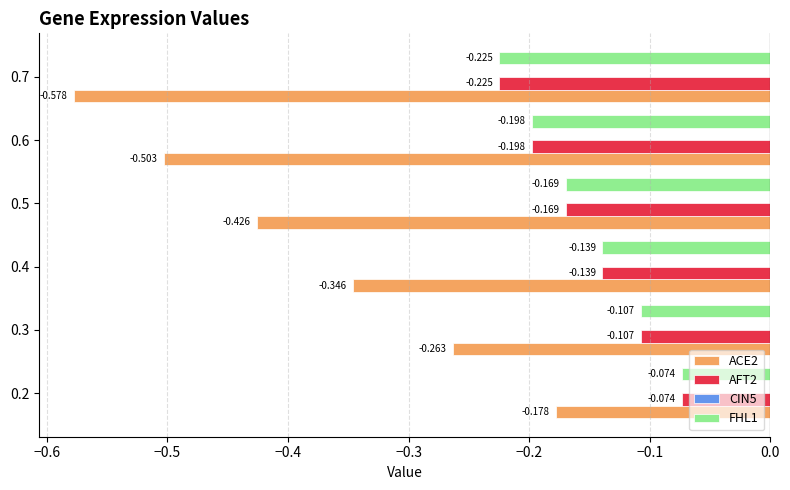

List the labels in order of AFT2 value, smallest first.

0.7, 0.6, 0.5, 0.4, 0.3, 0.2